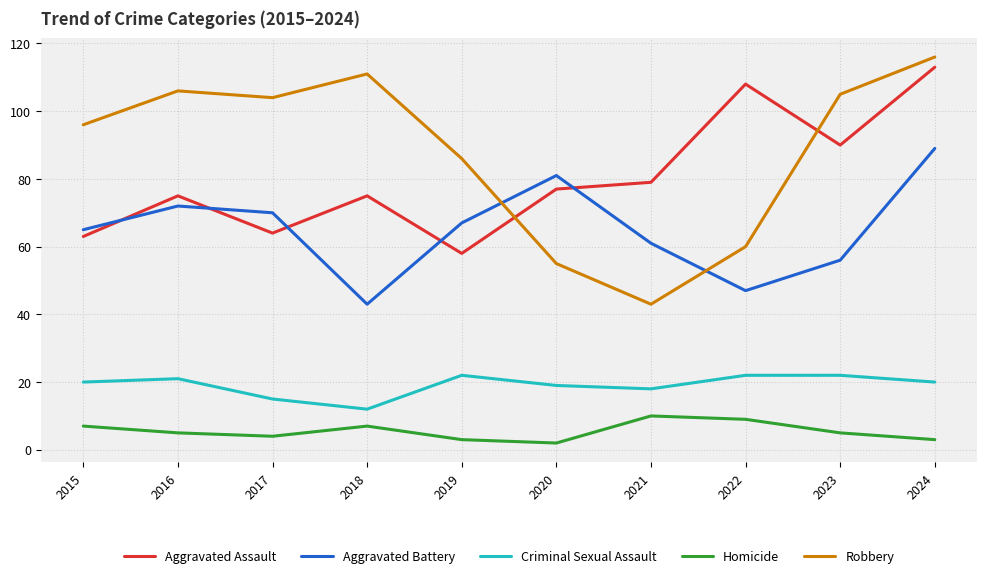

Is it true that Robbery equals 106 at 2016?

True